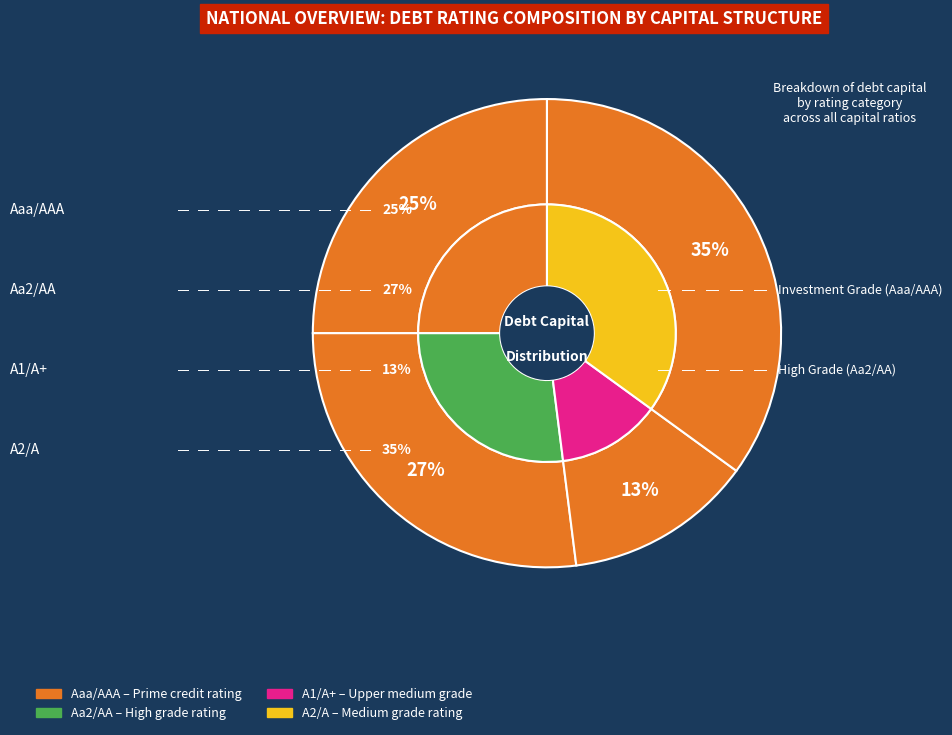

To the nearest percent, what portion does Aa2/AA represent?

27%